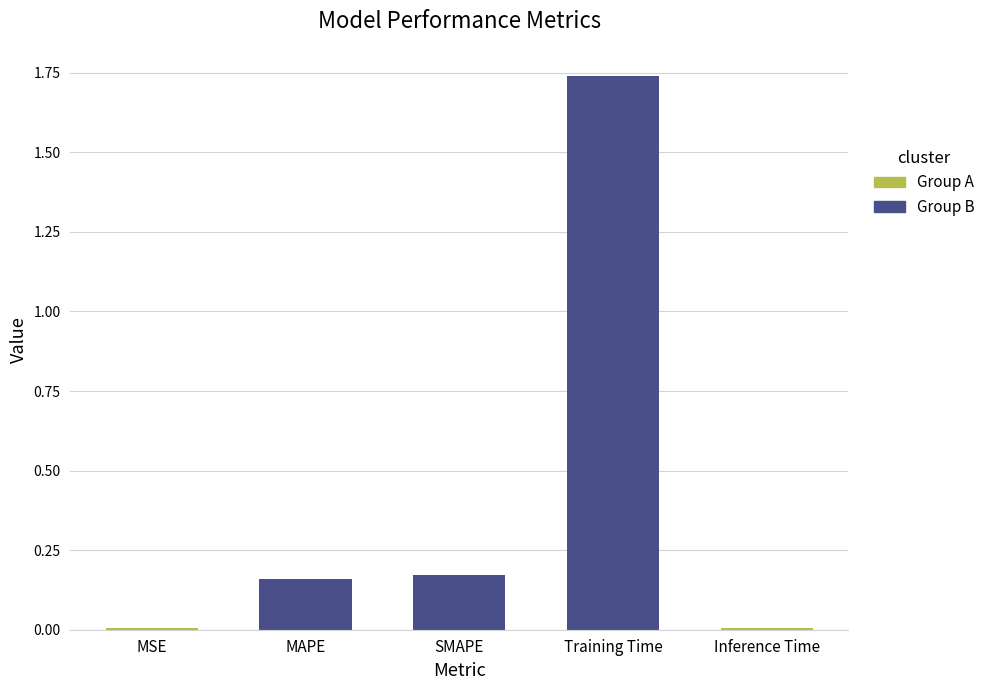

Reading right to left, extract all data points from this chart.

Inference Time=0.0	Training Time=1.7	SMAPE=0.2	MAPE=0.2	MSE=0.0